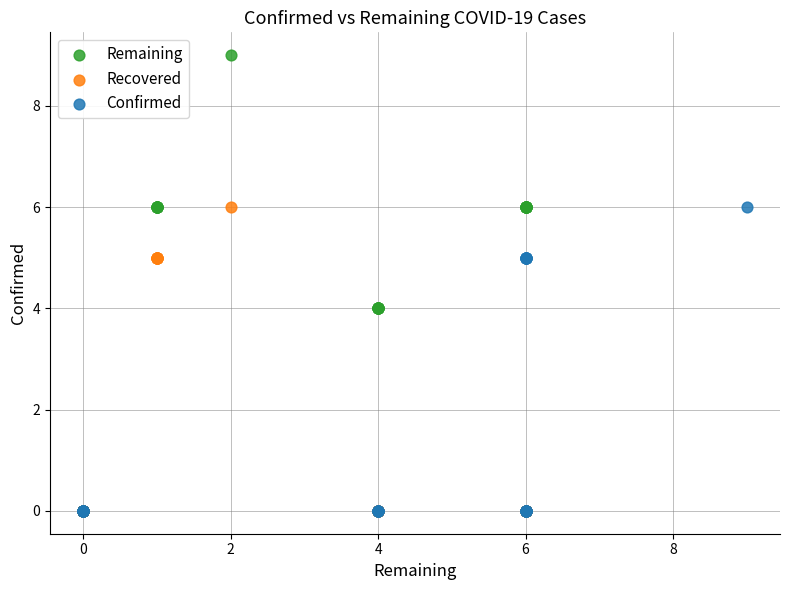

Which series reaches the maximum Y coordinate?

Remaining